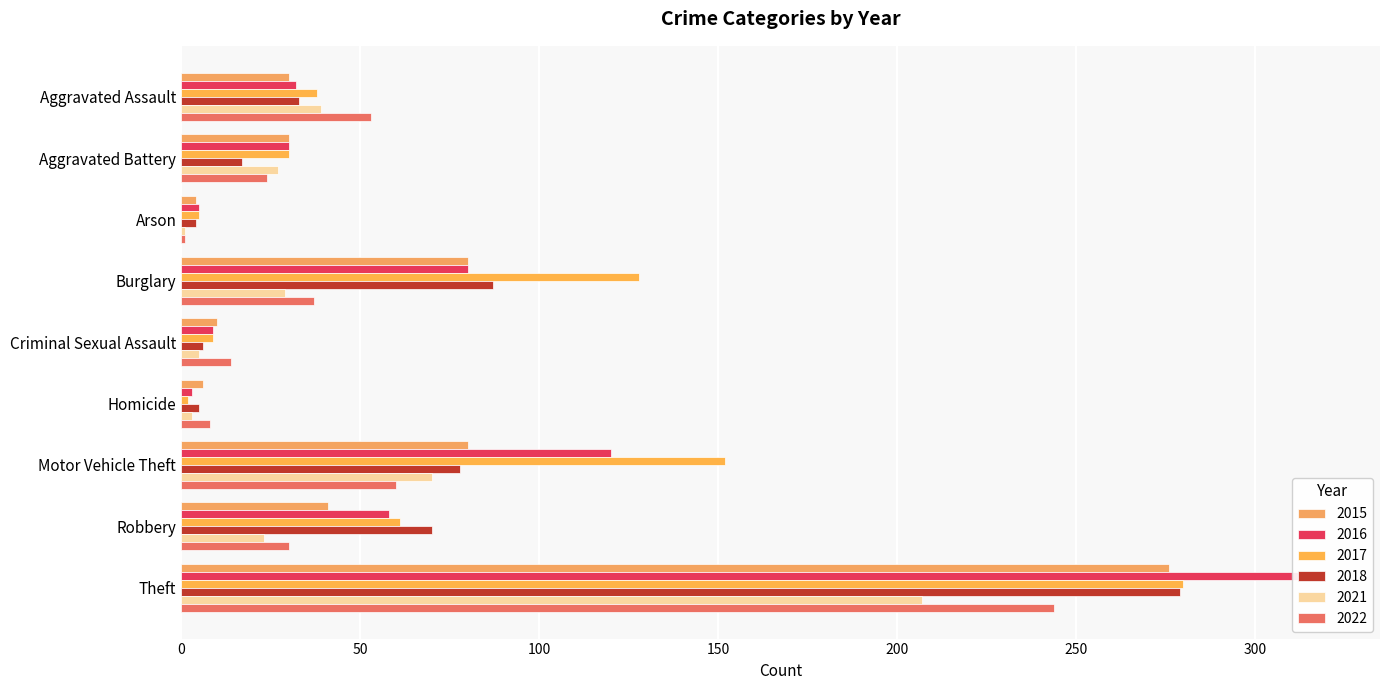

Which series has the widest spread of values?

2016